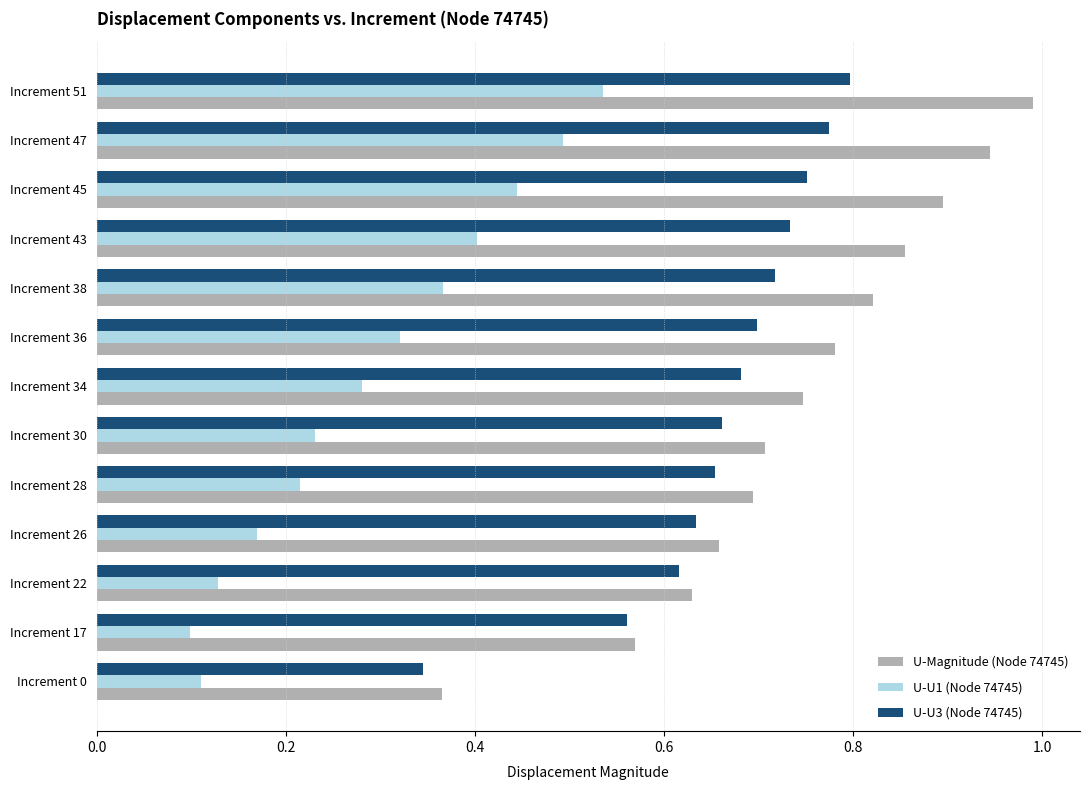

How many data points does each series have?

13